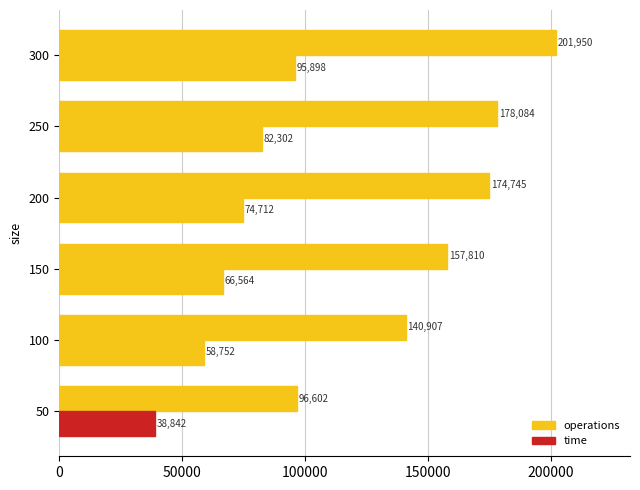

How many values are below 174745?

3